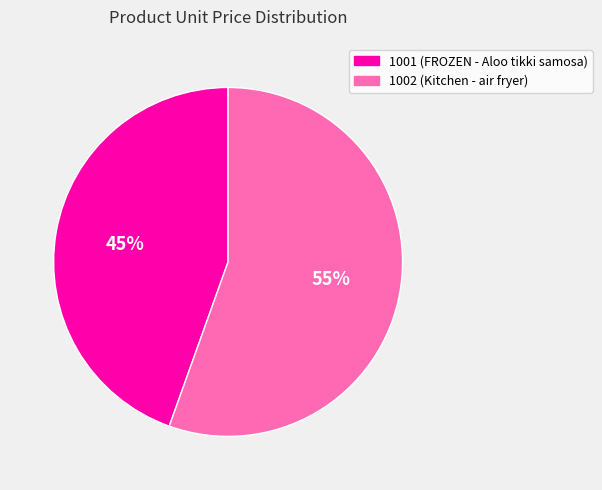

Count the number of slices in the pie.

2